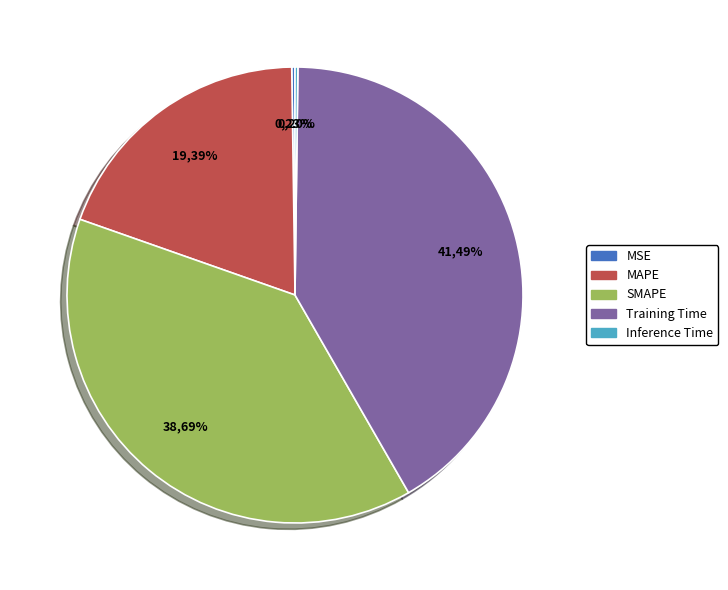

Count the number of slices in the pie.

5